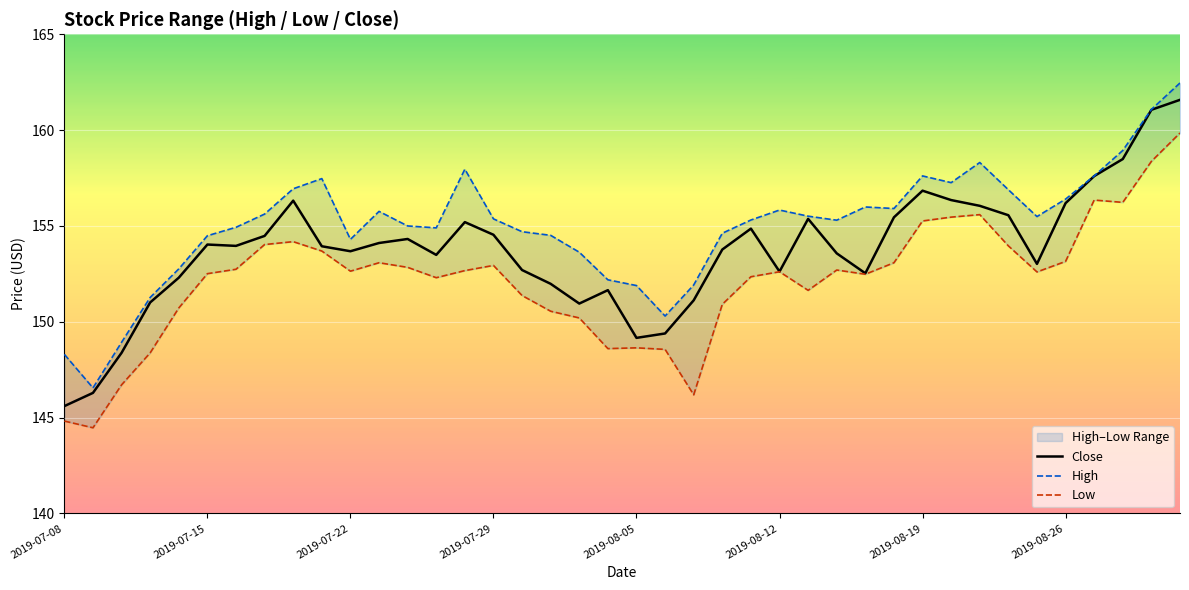

True or false: High and Low cross at least once.

False